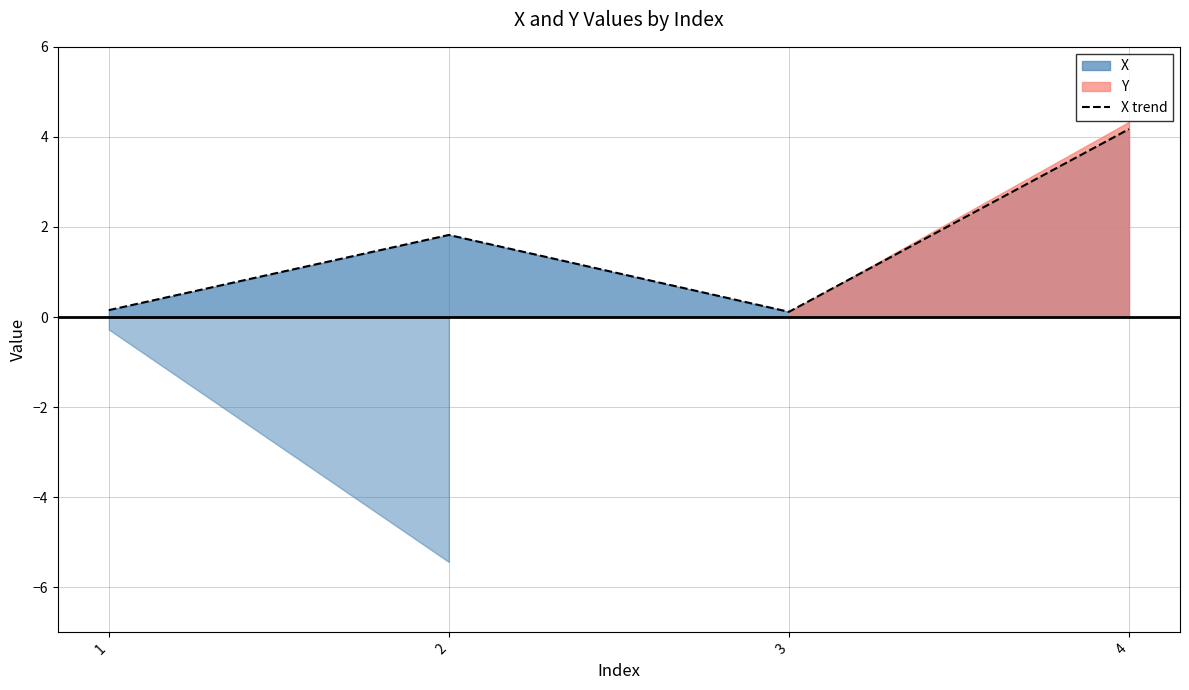

Where is the first local minimum for X trend?

3